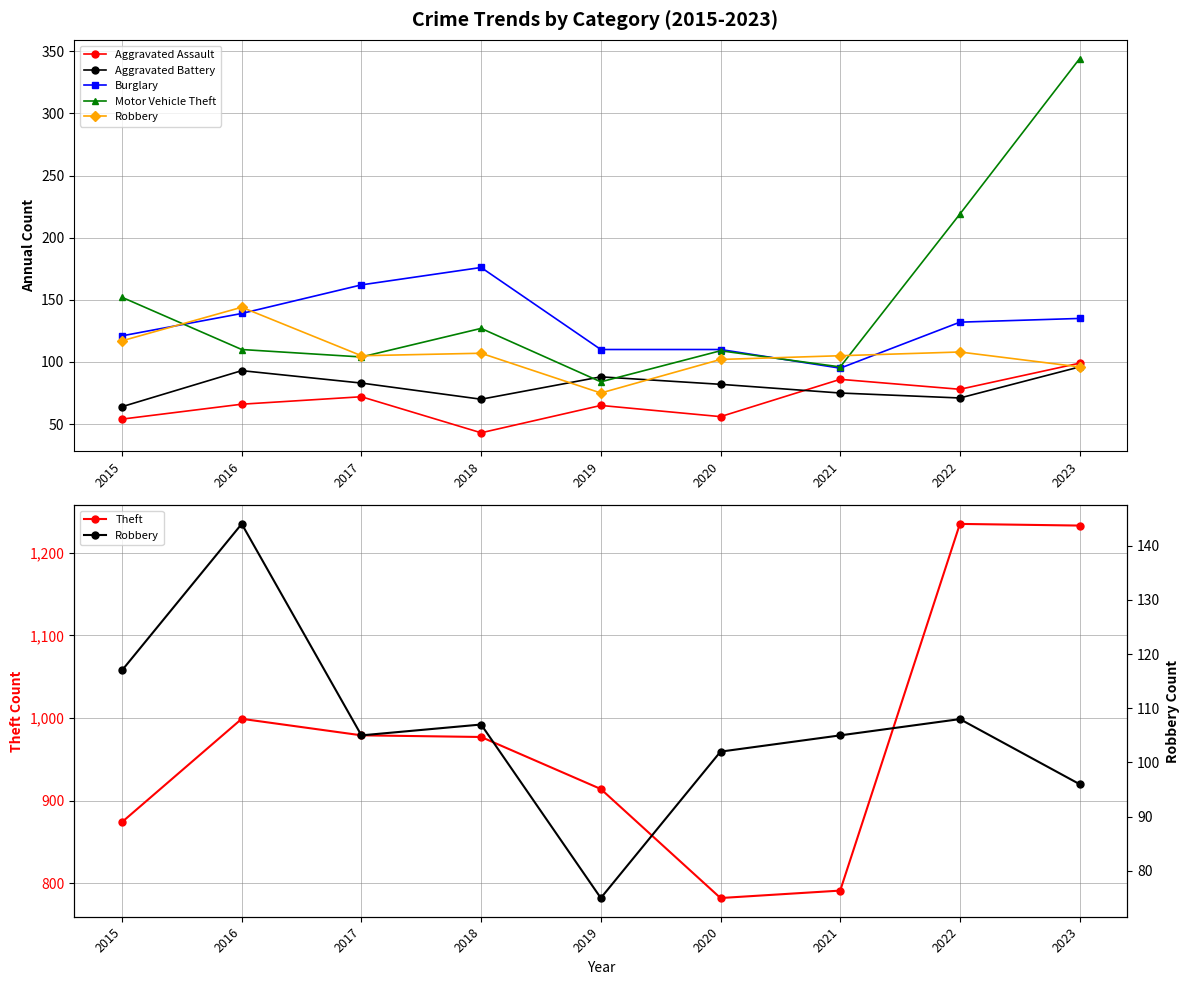

True or false: Burglary has a value of 110 at 2019.

True